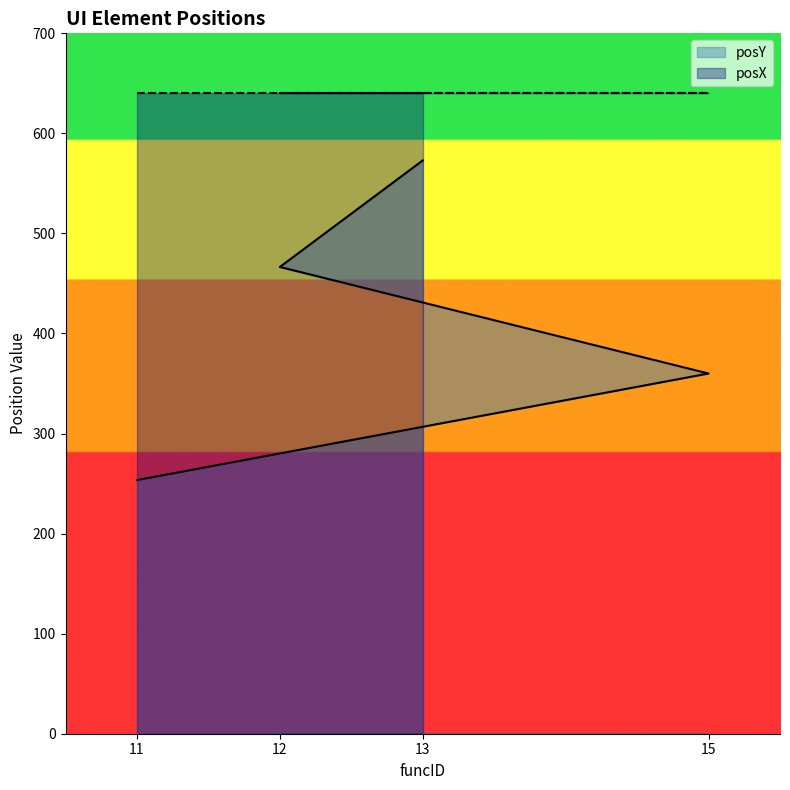

What is the difference between the second highest and minimum values?

213.0